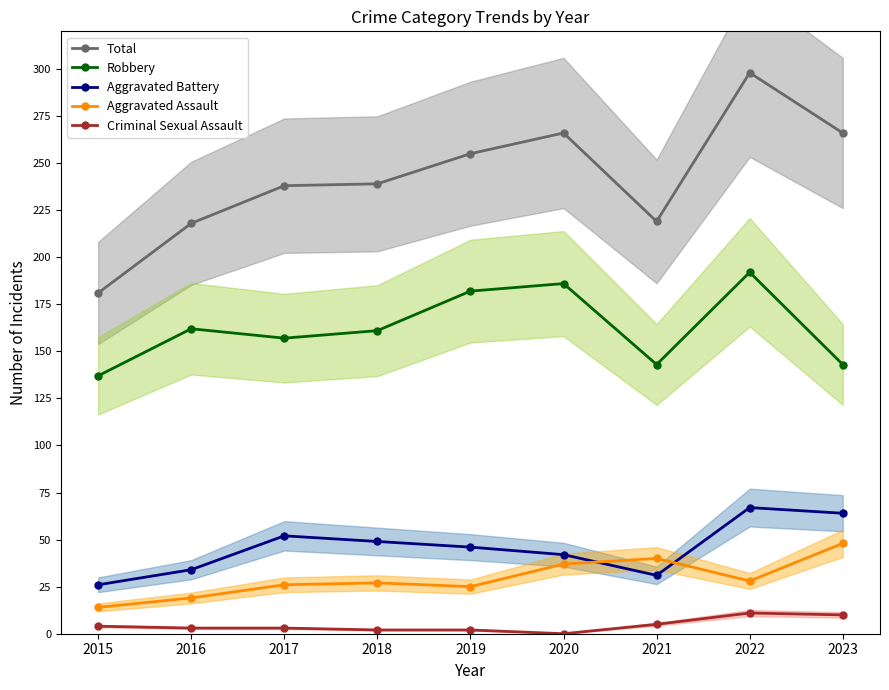

At which category does the chart reach its minimum across all series?

2020